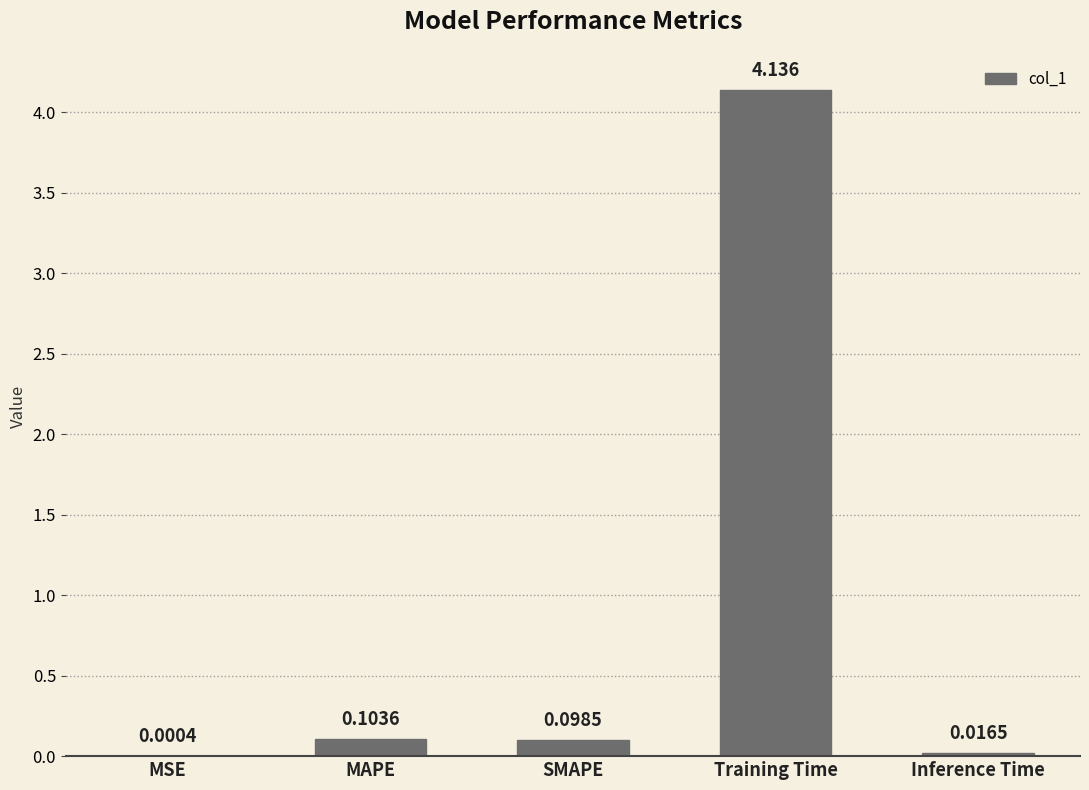

Between MSE and MAPE, which is larger?

MAPE